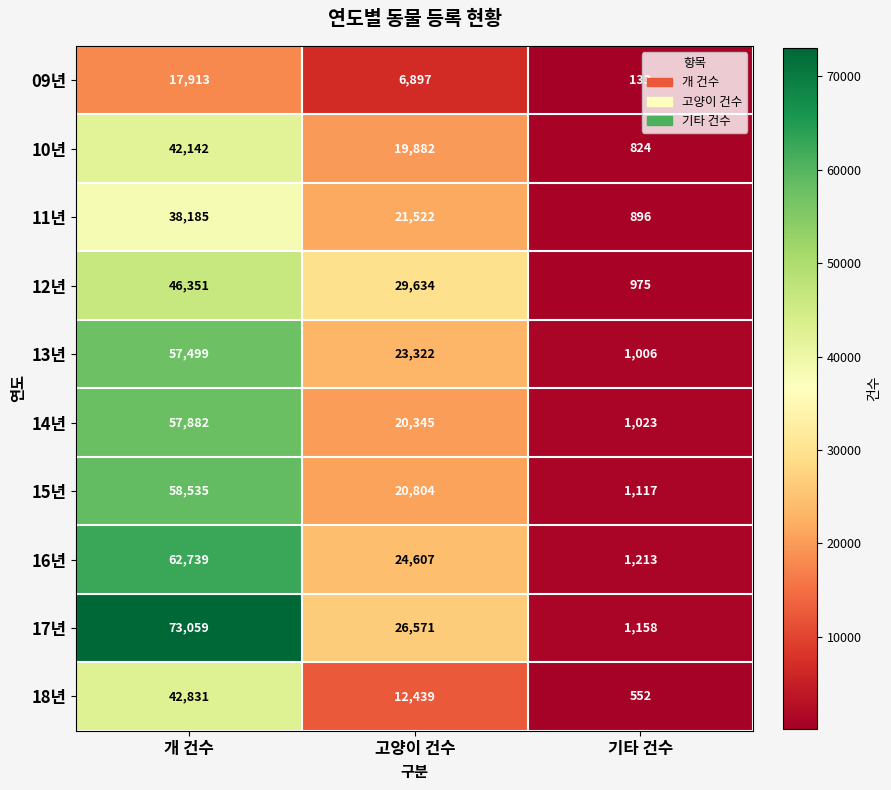

Reading right to left, list all the values displayed in this chart.

09년: 133	6897	17913
10년: 824	19882	42142
11년: 896	21522	38185
12년: 975	29634	46351
13년: 1006	23322	57499
14년: 1023	20345	57882
15년: 1117	20804	58535
16년: 1213	24607	62739
17년: 1158	26571	73059
18년: 552	12439	42831